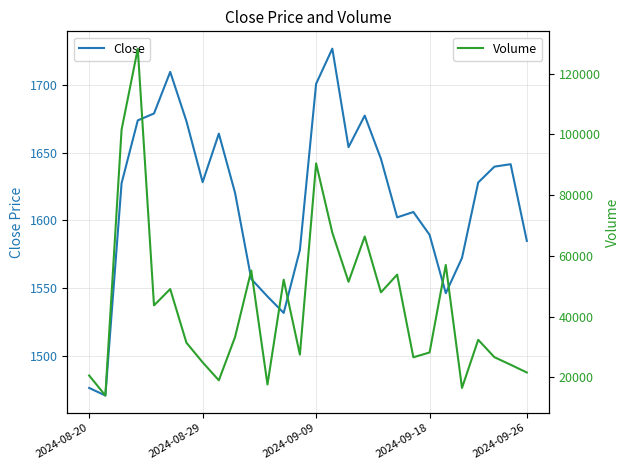

Rank the series at 8 from highest to lowest value.

Volume, Close